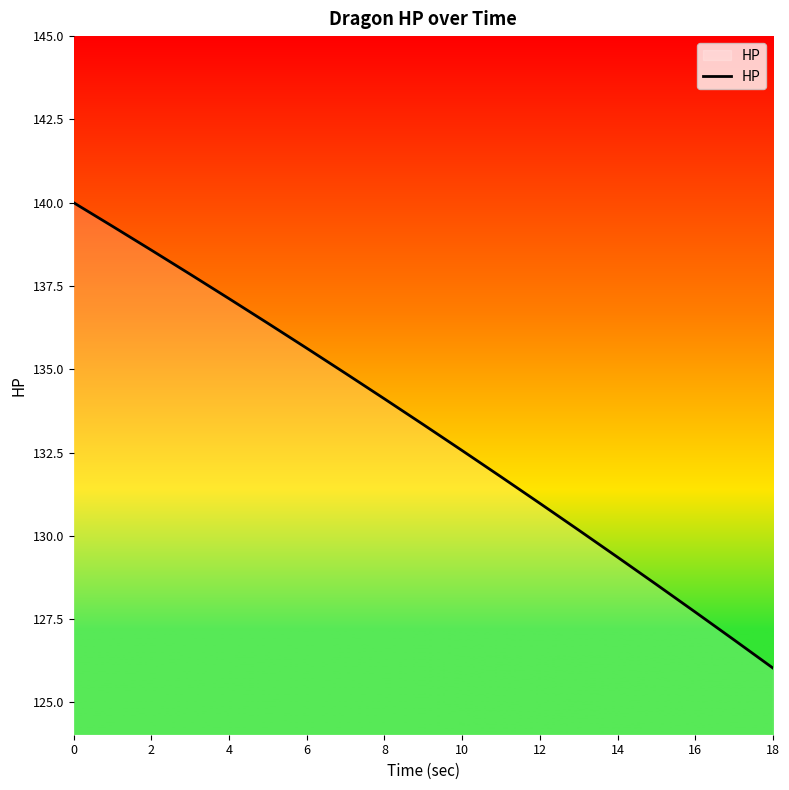

What is the difference between the maximum and minimum values?

14.0